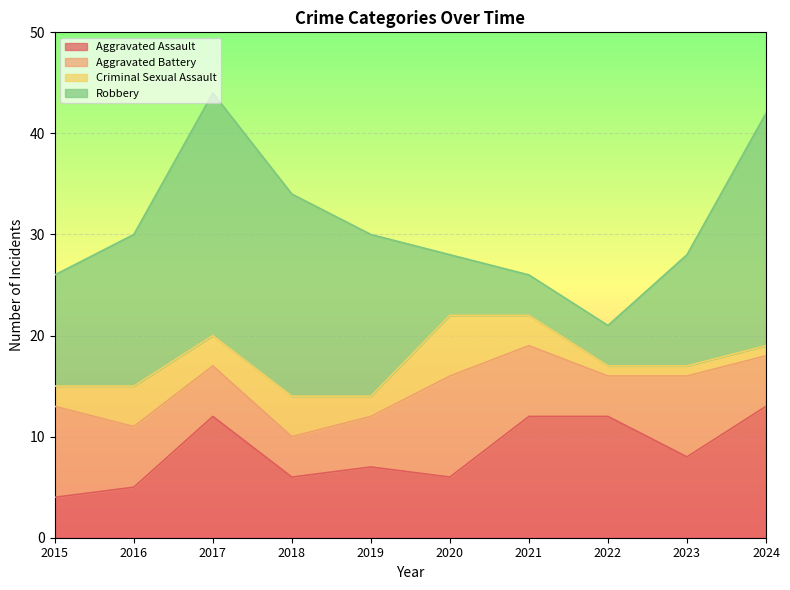

True or false: Robbery and Criminal Sexual Assault cross at least once.

False